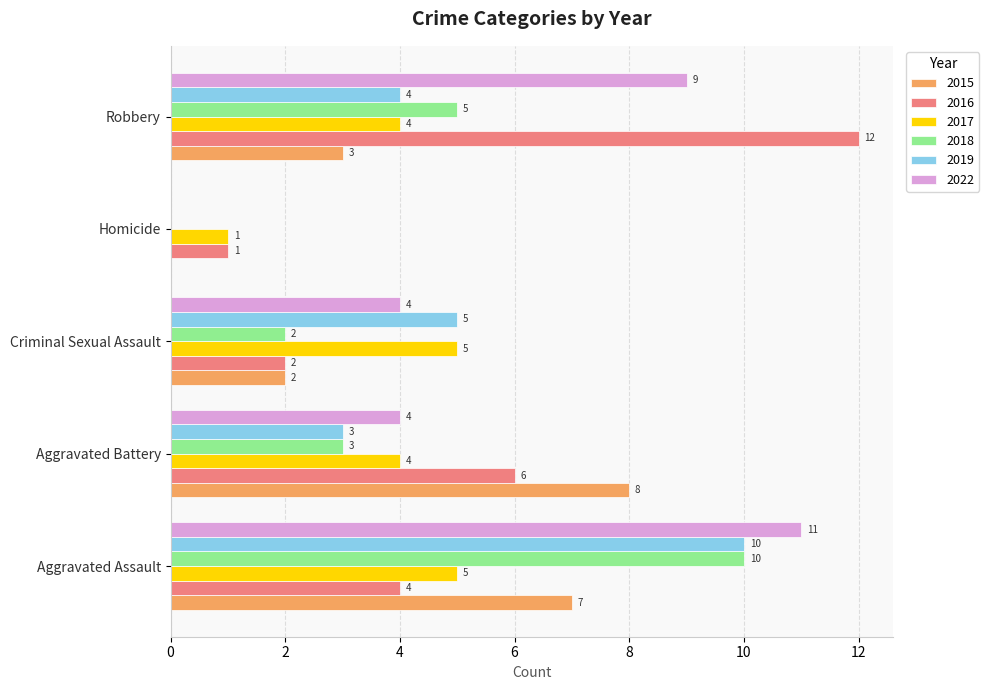

At which label is 2018 closest to 5?

Robbery